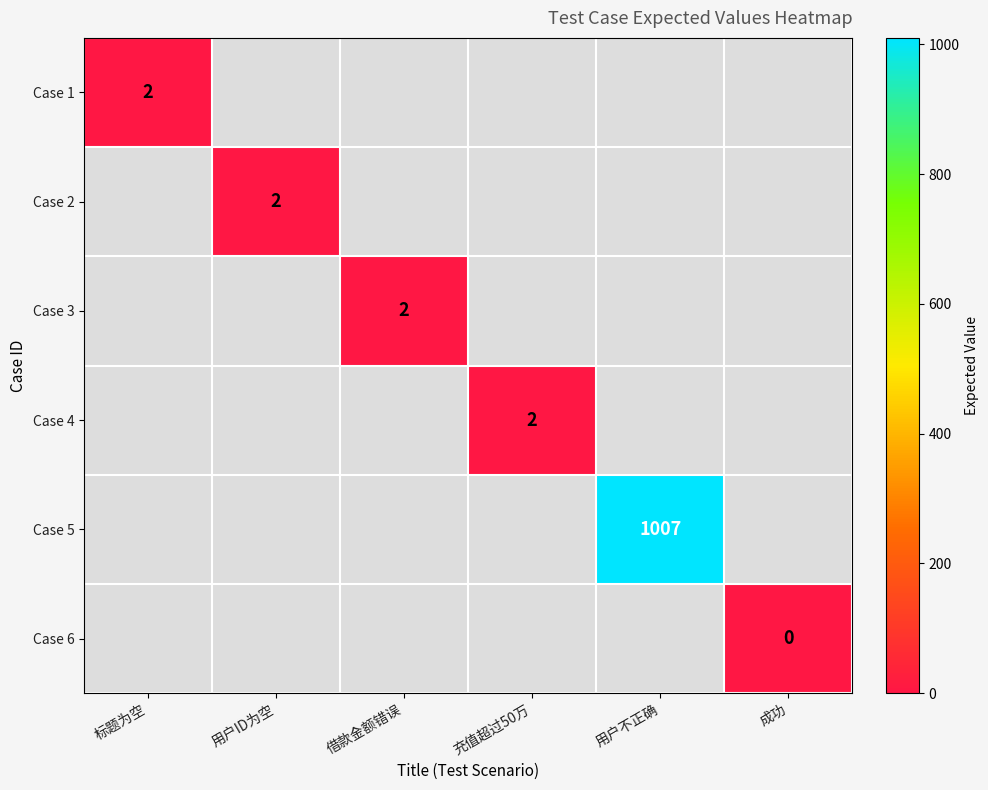

Which label corresponds to the largest value in the chart?

用户不正确